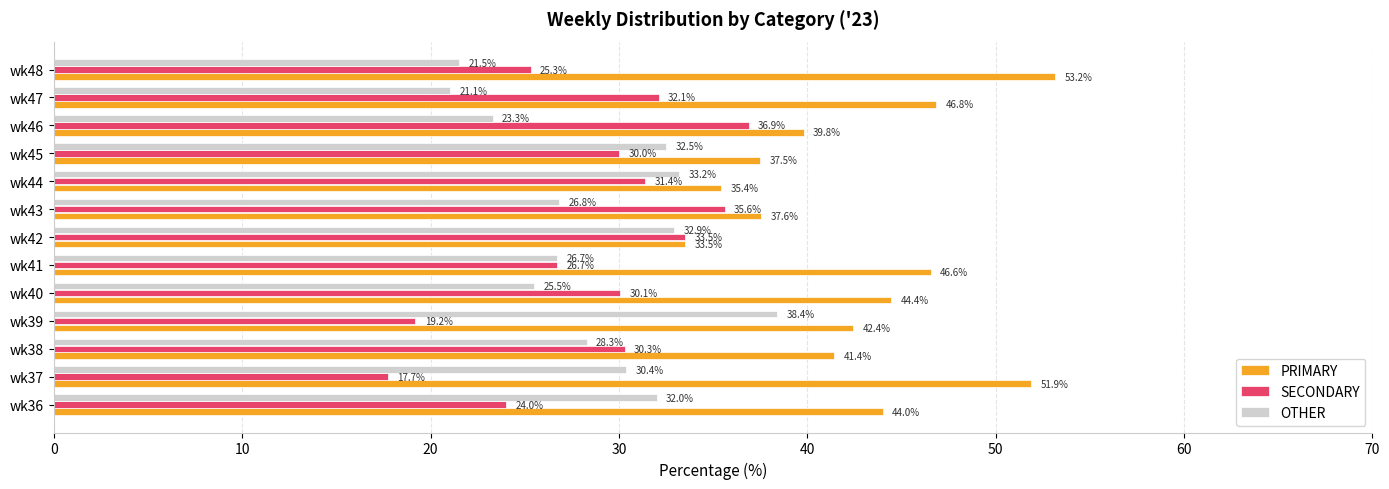

How many categories are shown in the chart?

13